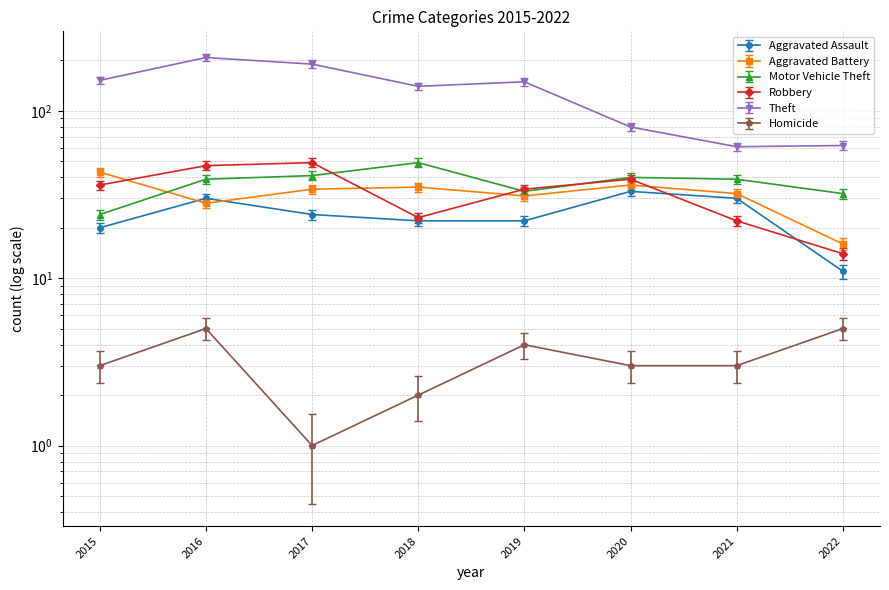

At which label does Theft first exceed 149?

2015